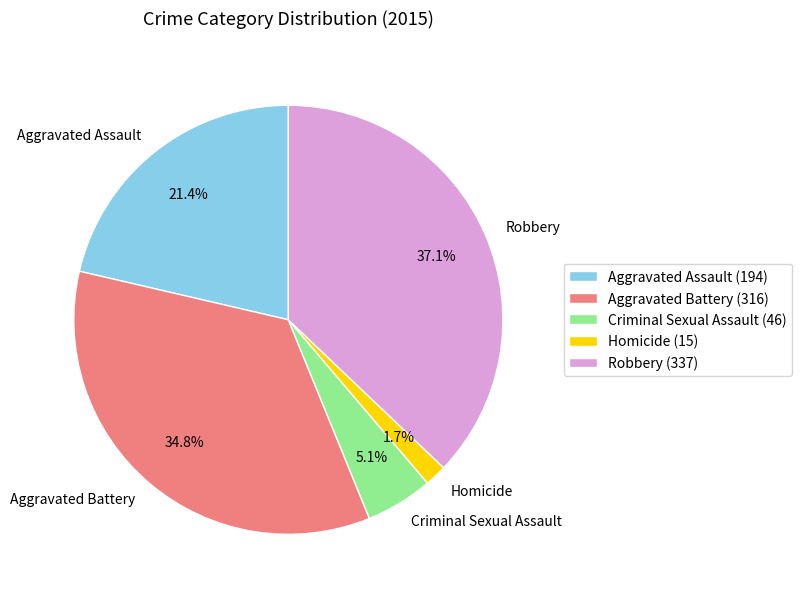

Which has a higher value, Aggravated Battery or Aggravated Assault?

Aggravated Battery